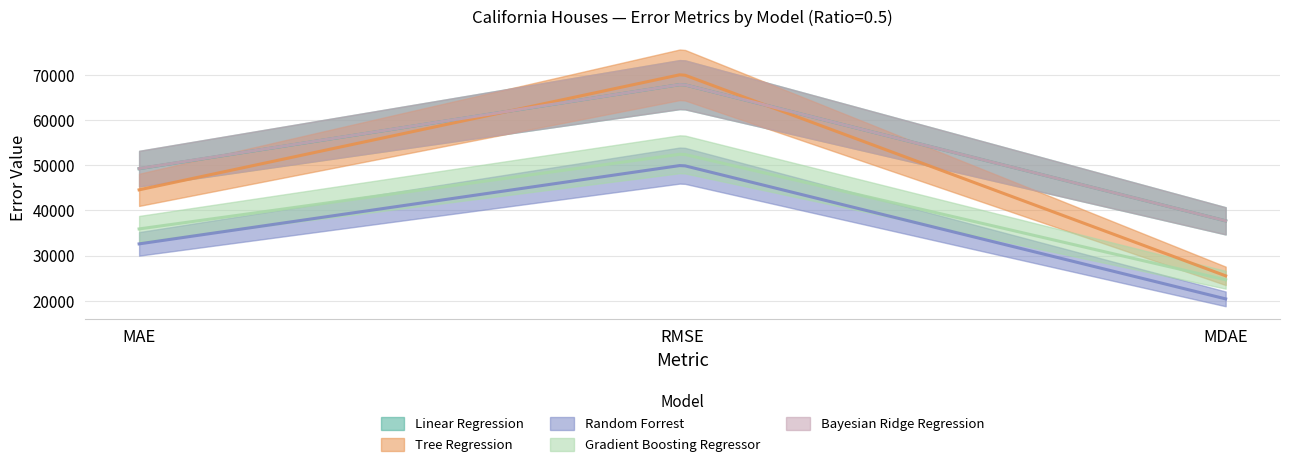

At which category does the chart reach its minimum across all series?

MDAE